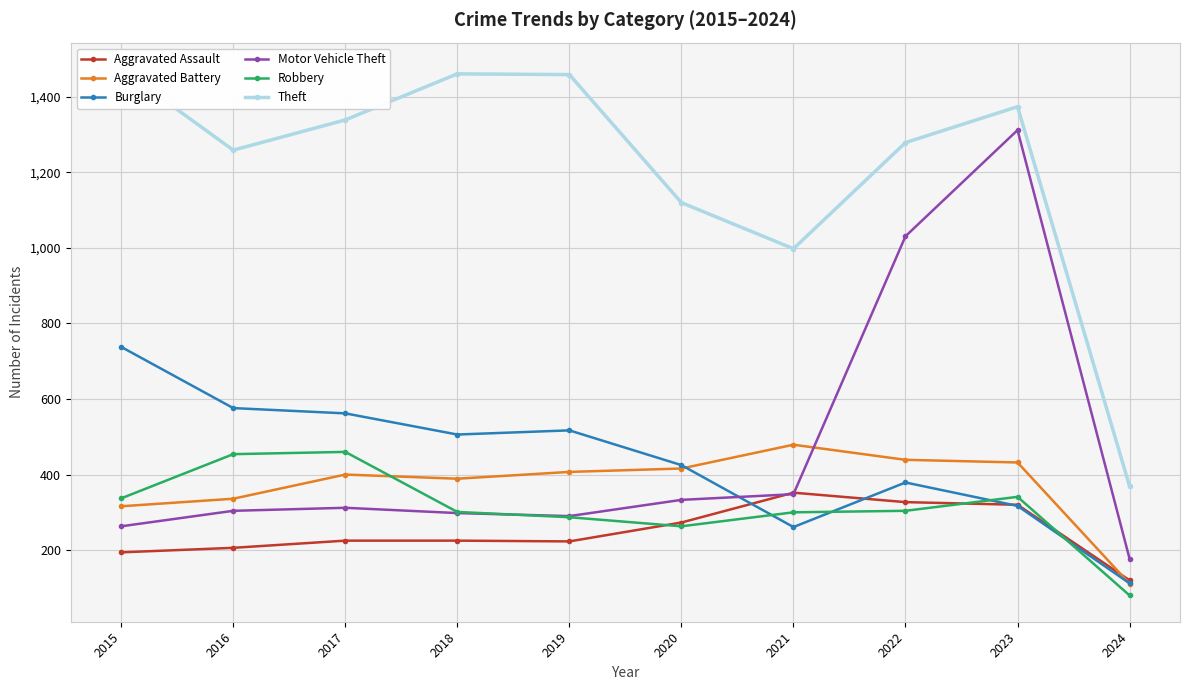

How many categories are shown in the chart?

10